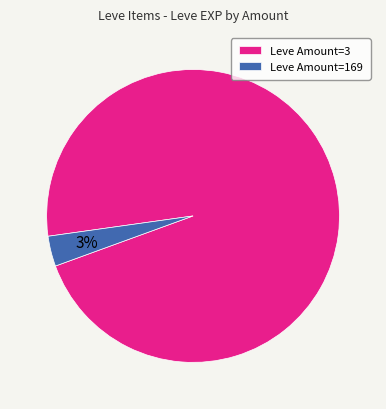

Which slice is the largest?

Leve Amount=3